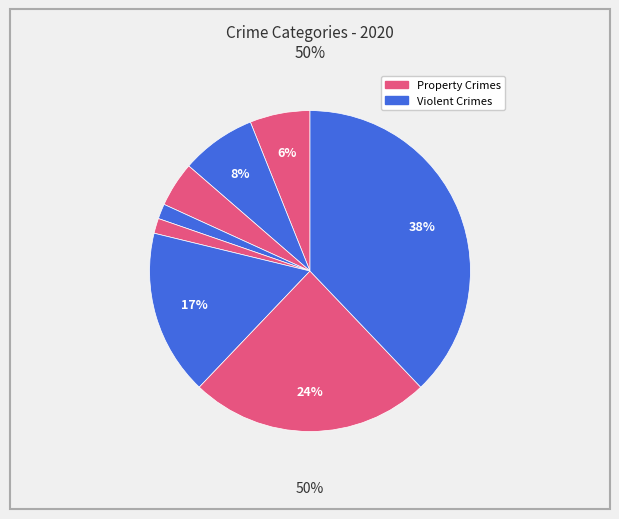

What is the change in value from Homicide to Motor Vehicle Theft?

+10